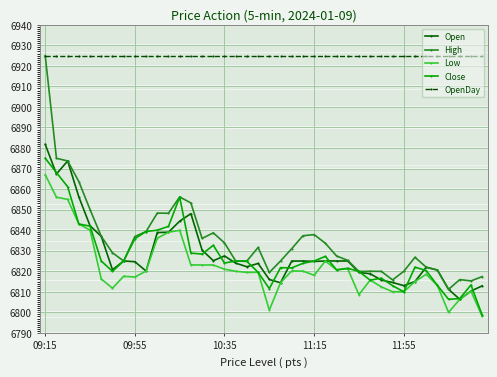

What is the maximum value shown in the chart?

6925.0